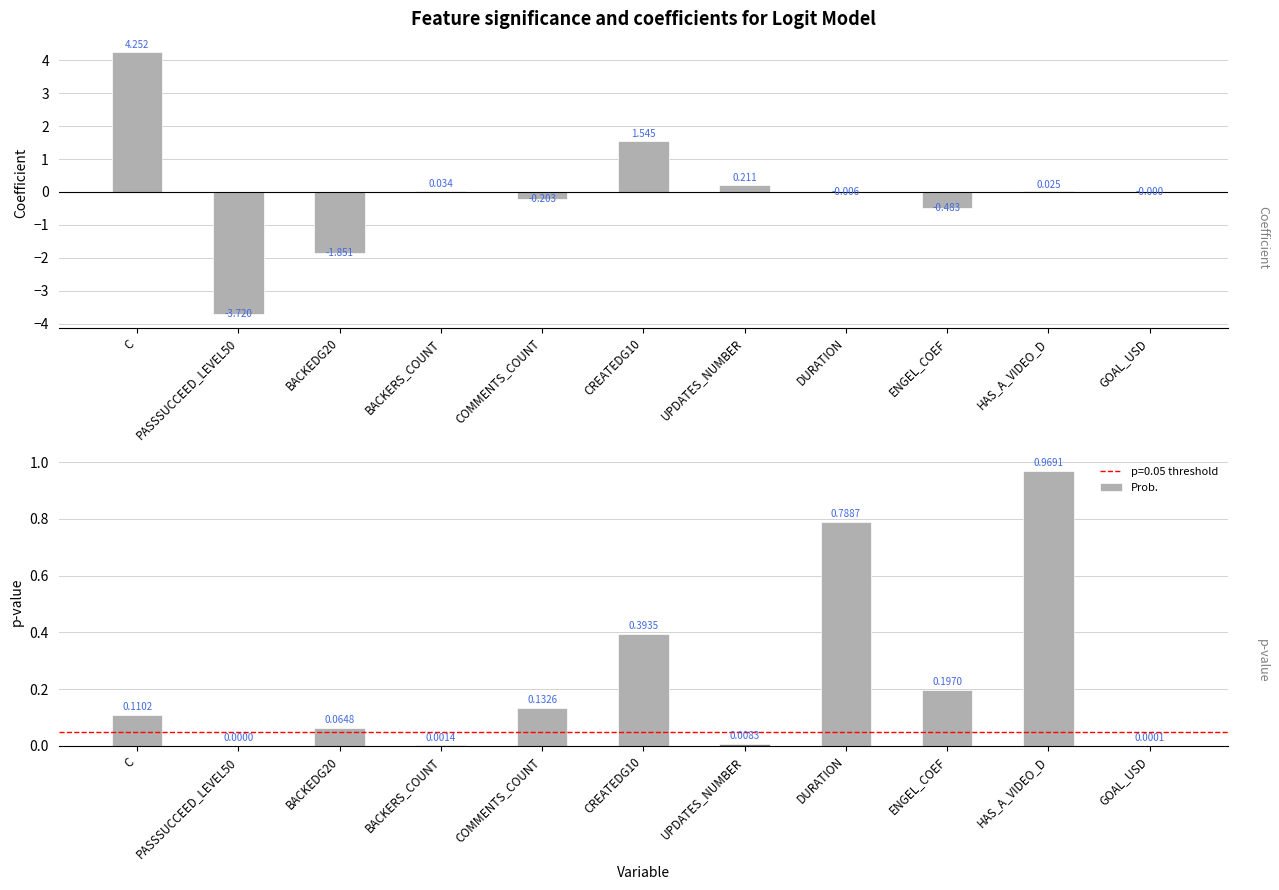

What is the spread (max minus min) of values at UPDATES_NUMBER?

0.2